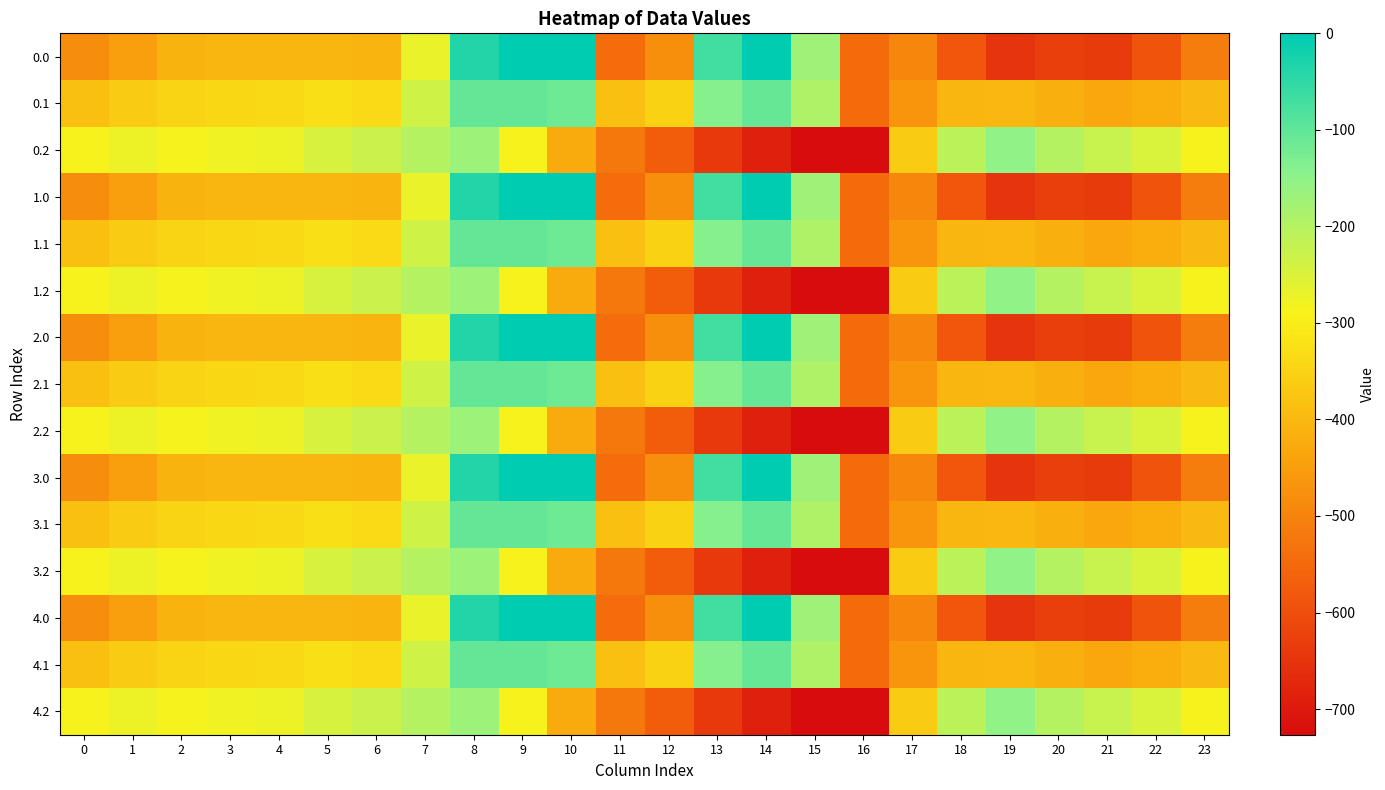

How many categories are shown in the chart?

24